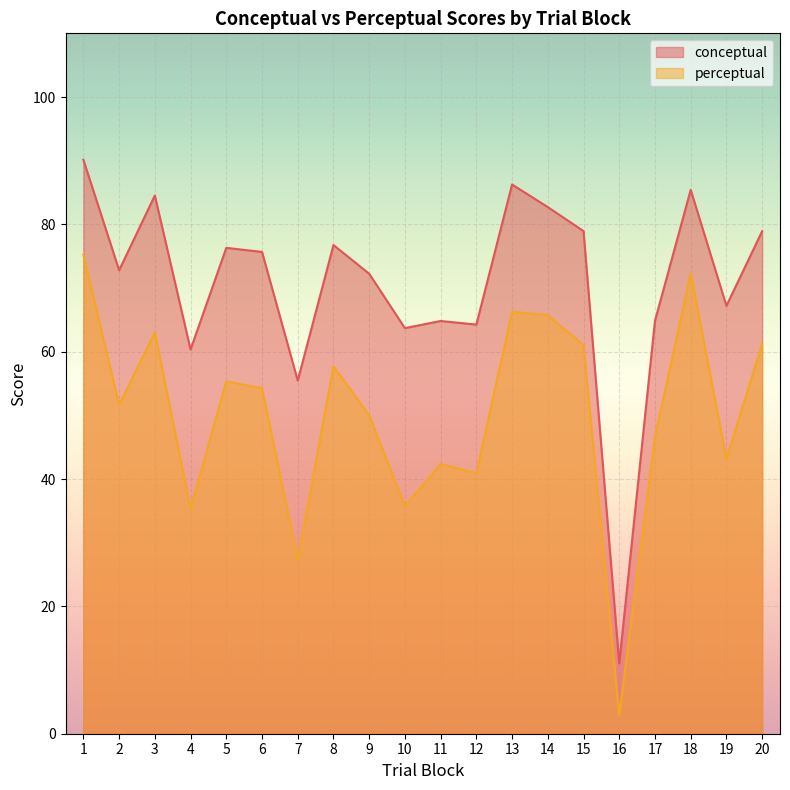

Reading left to right, extract all data points from this chart.

conceptual: 1=90.1	2=72.8	3=84.5	4=60.3	5=76.3	6=75.7	7=55.5	8=76.8	9=72.2	10=63.7	11=64.8	12=64.3	13=86.3	14=82.7	15=78.9	16=11.0	17=64.8	18=85.4	19=67.2	20=78.9
perceptual: 1=75.2	2=51.6	3=63.0	4=35.3	5=55.3	6=54.3	7=27.3	8=57.7	9=50.0	10=35.8	11=42.4	12=40.9	13=66.3	14=65.7	15=61.0	16=2.9	17=46.6	18=72.3	19=43.1	20=61.2